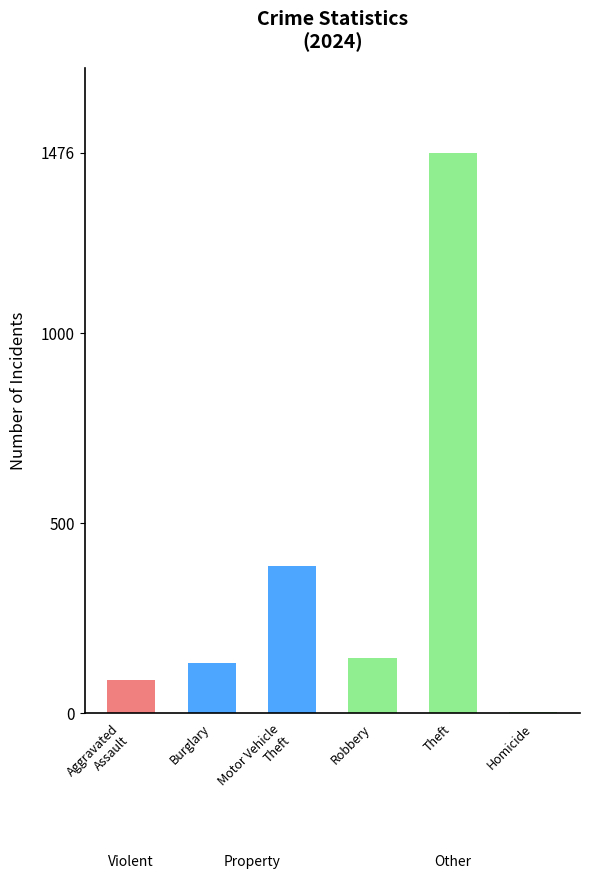

What is the sum of all values?

2229